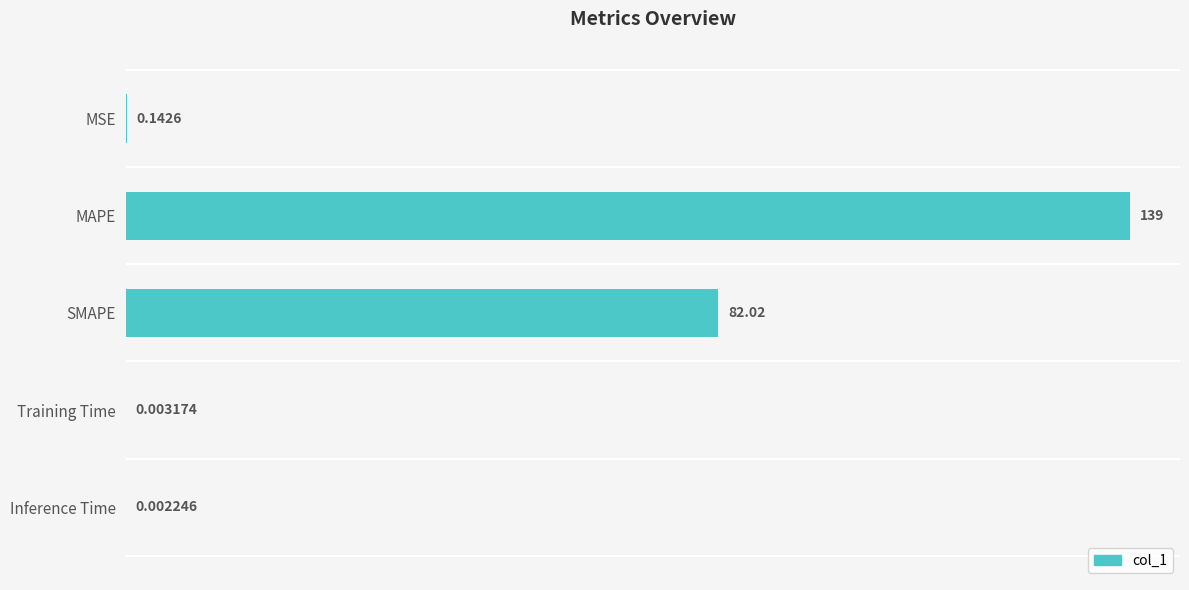

What is the sum of all values?

221.2